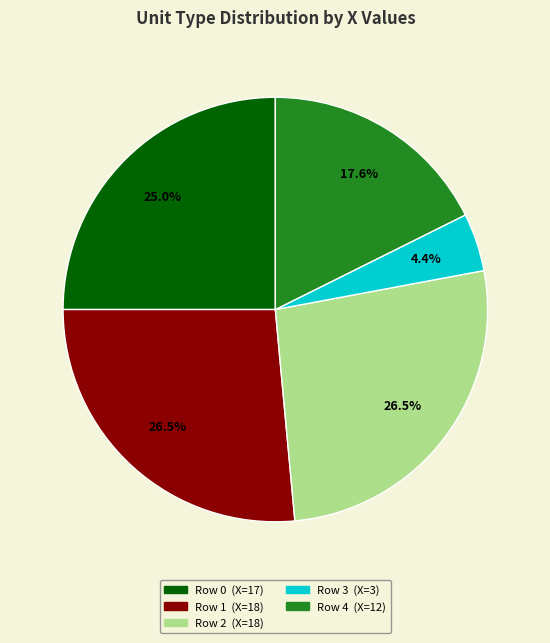

Is there any slice that represents more than half of the pie?

No